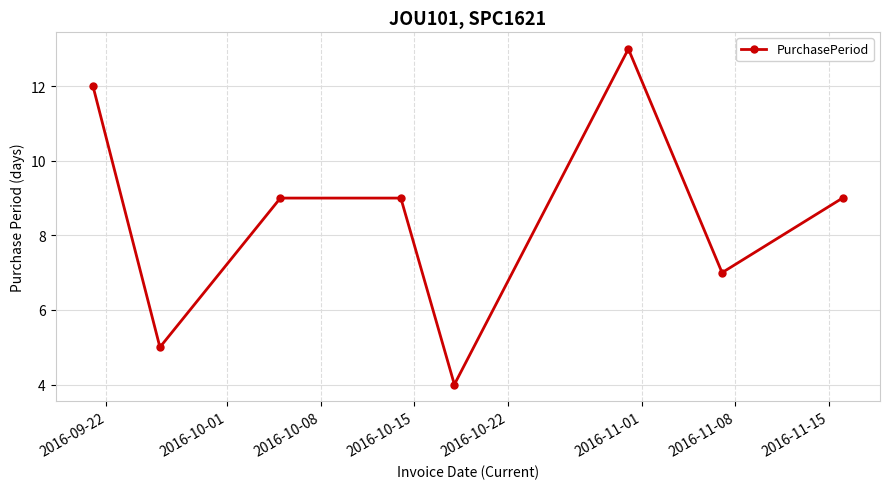

What is the difference between the maximum and minimum values?

9